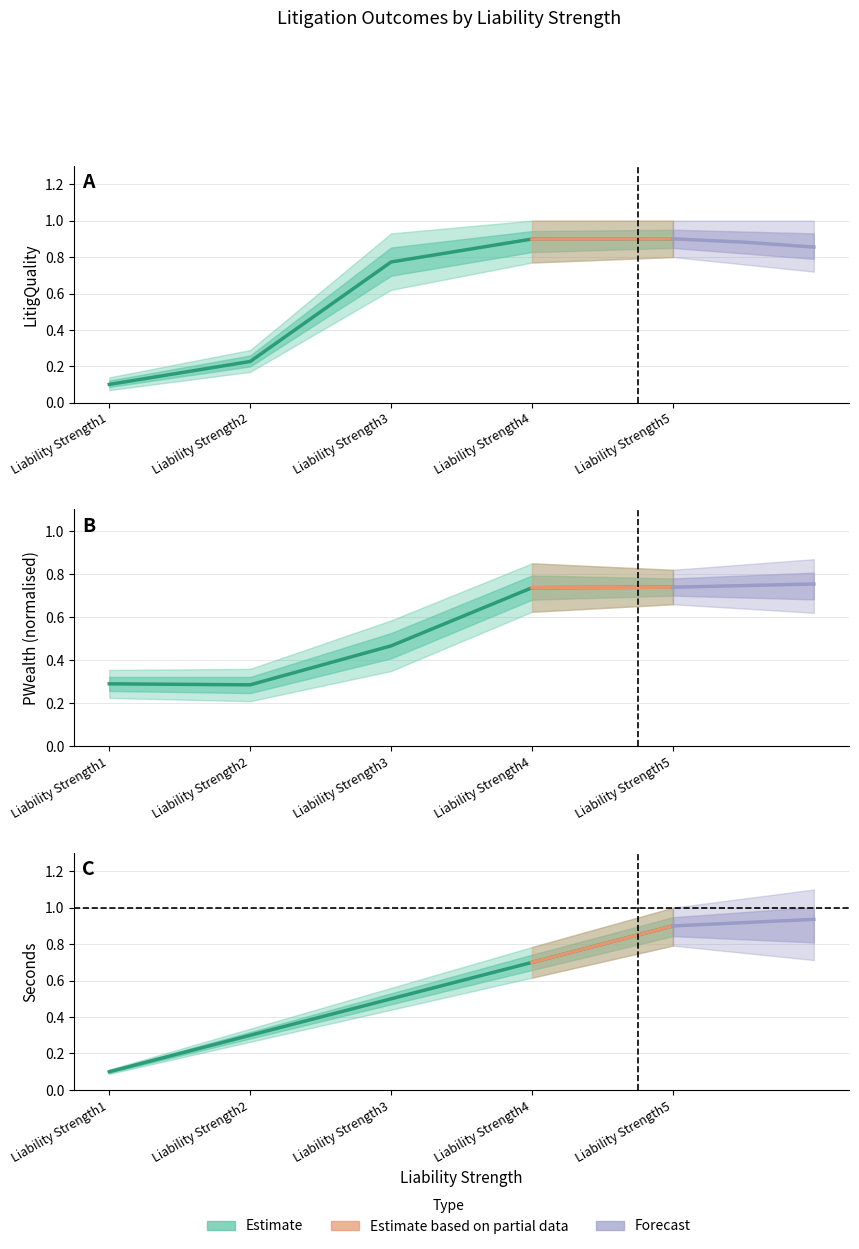

What is the value of the LitigQuality point at the 1st from the left?

0.1